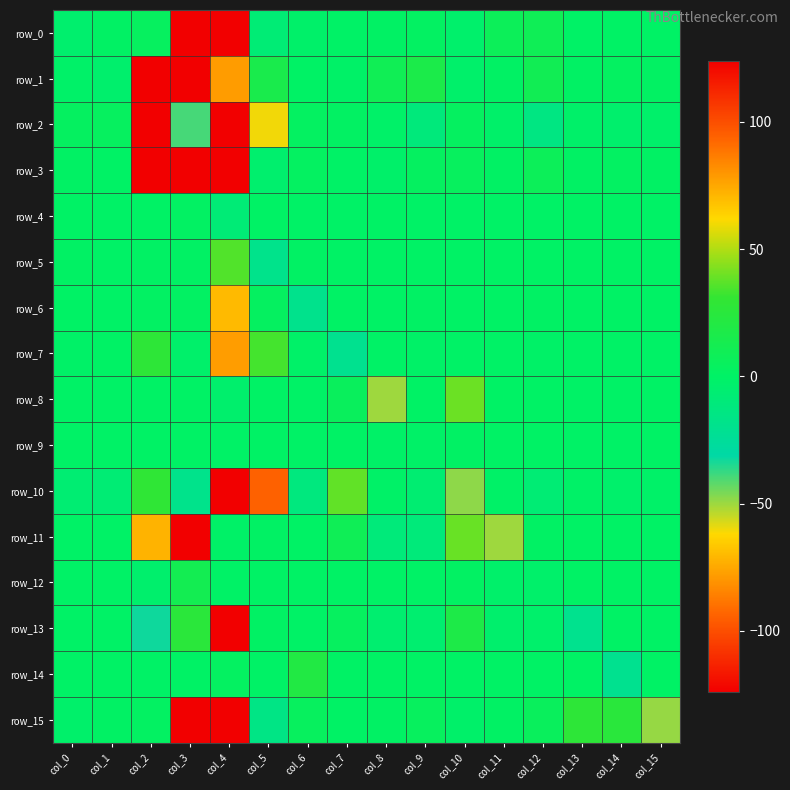

Which series has the largest range (max minus min)?

row_0